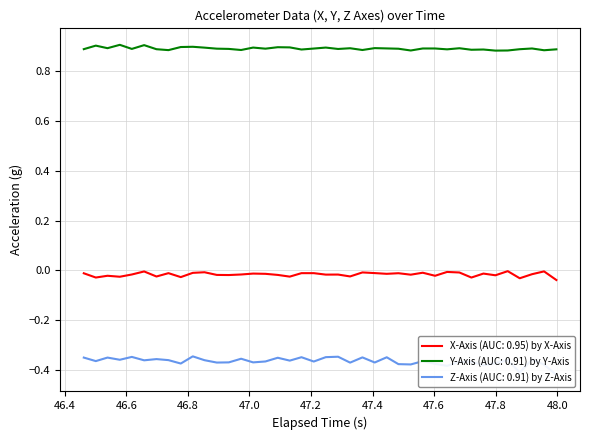

True or false: Y-Axis (AUC: 0.91) by Y-Axis and X-Axis (AUC: 0.95) by X-Axis cross at least once.

False